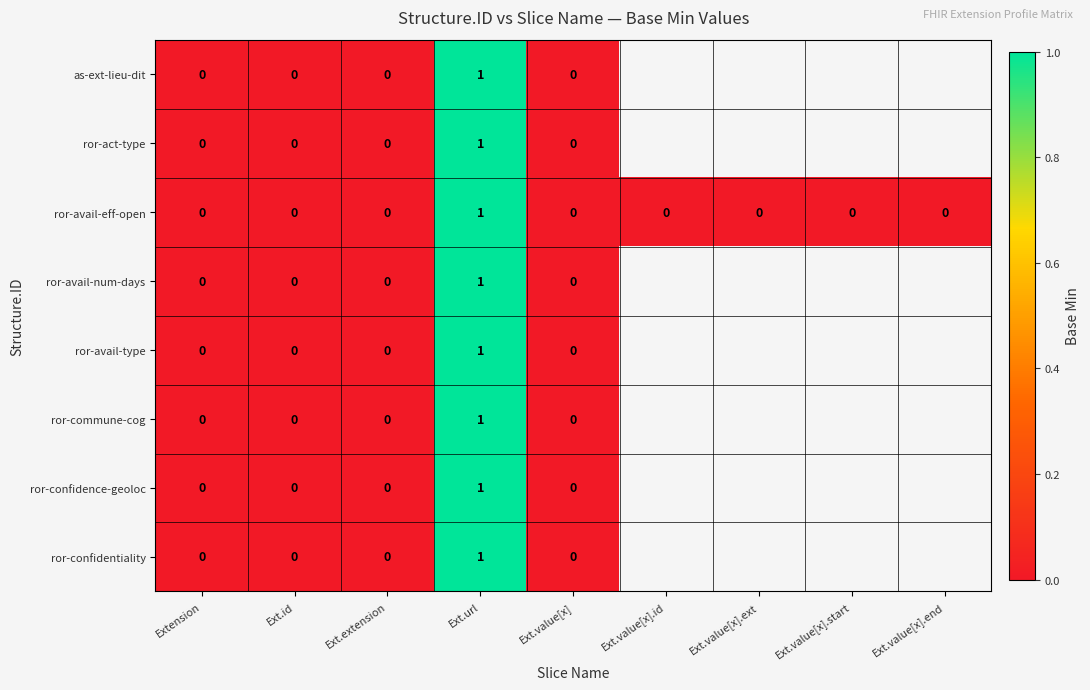

List the labels in order of ror-avail-num-days value, largest first.

Ext.url, Ext.value[x], Ext.value[x].id, Ext.value[x].ext, Ext.value[x].start, Ext.value[x].end, Extension, Ext.id, Ext.extension